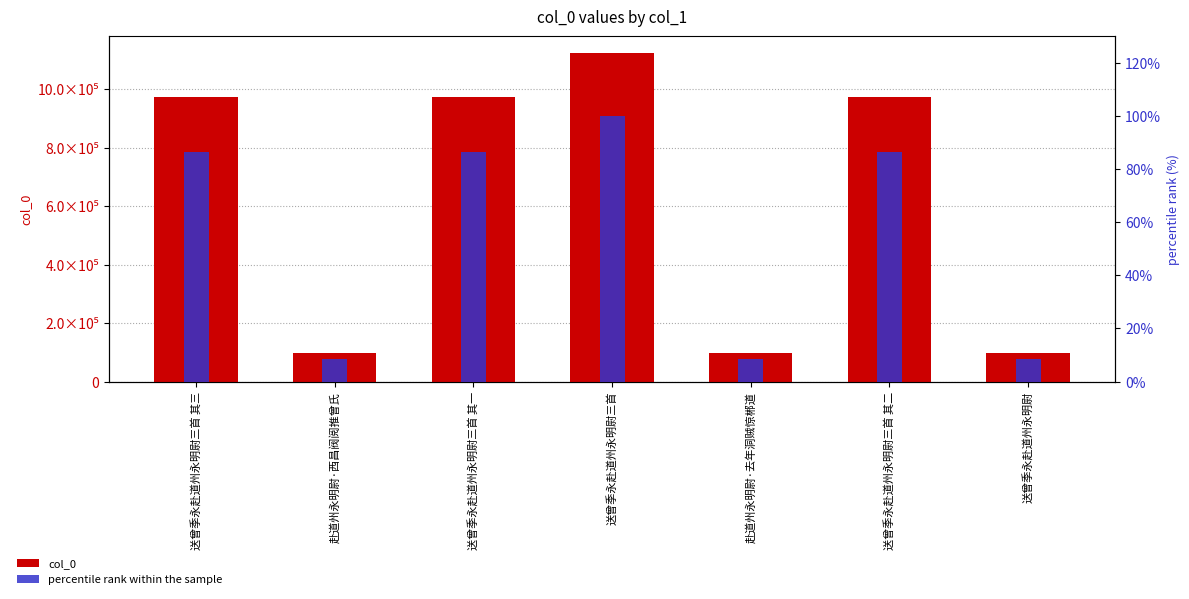

Where does the col_0 series first go above 971647?

送曾季永赴道州永明尉三首 其一